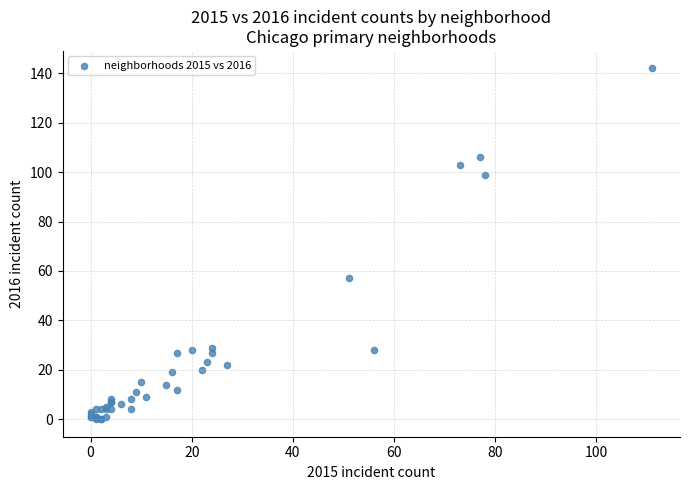

What Y value in the scatter plot is closest to 71?

57